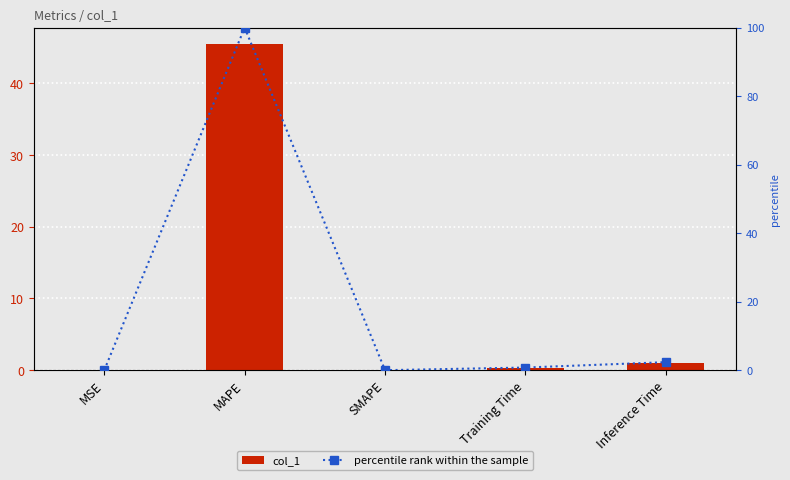

List the series in order of their peak value, highest first.

percentile rank within the sample, col_1